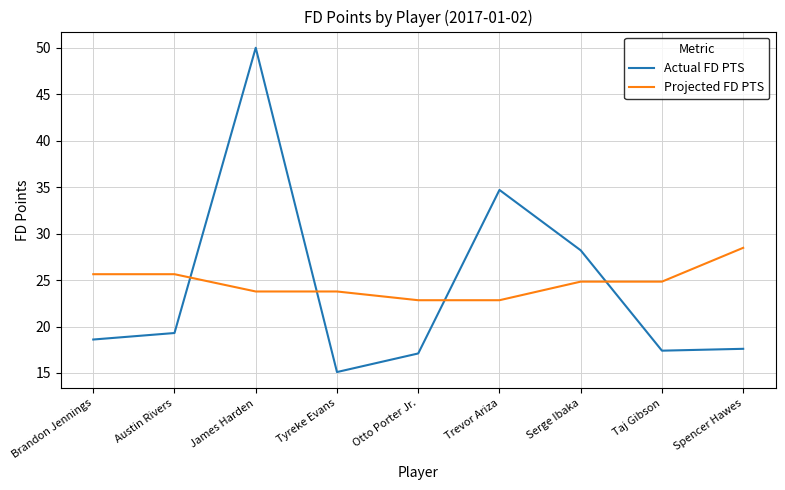

What position from the right is Taj Gibson?

2